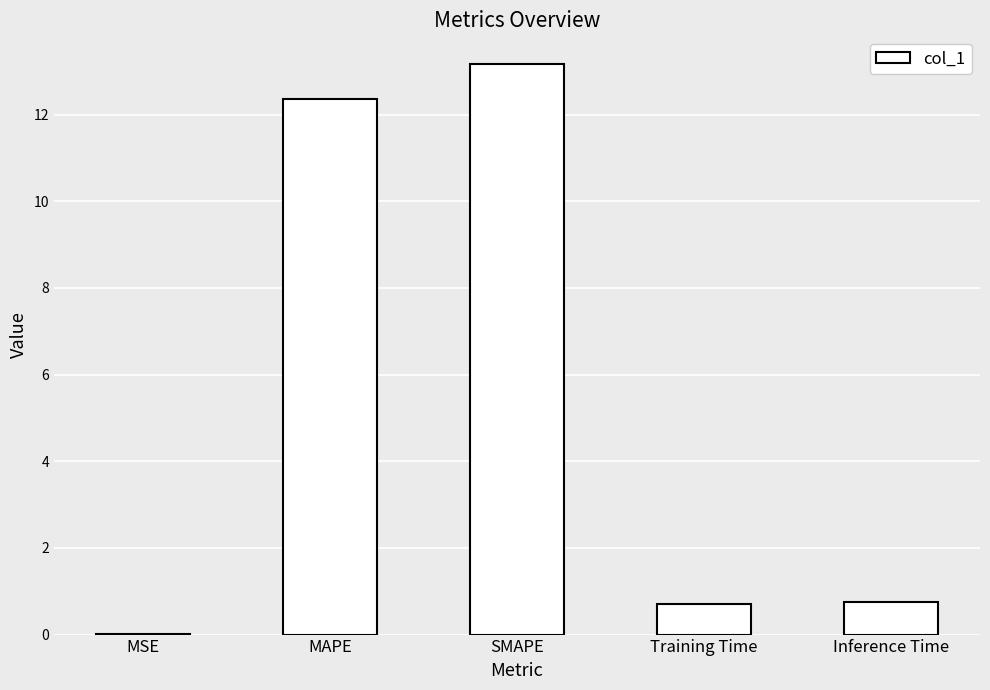

The value at SMAPE is 6.7. True or false?

False